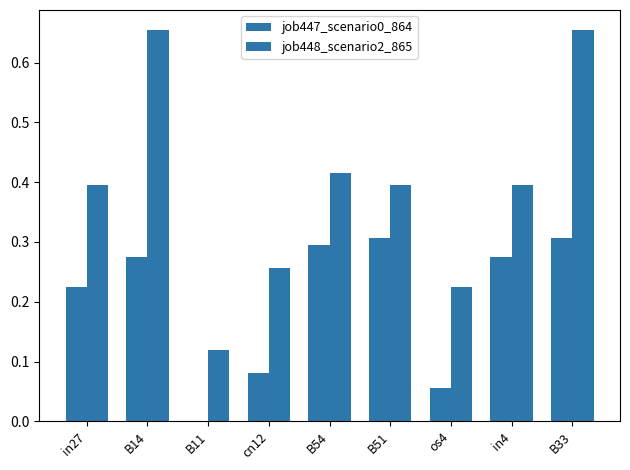

How many groups of bars are there?

9